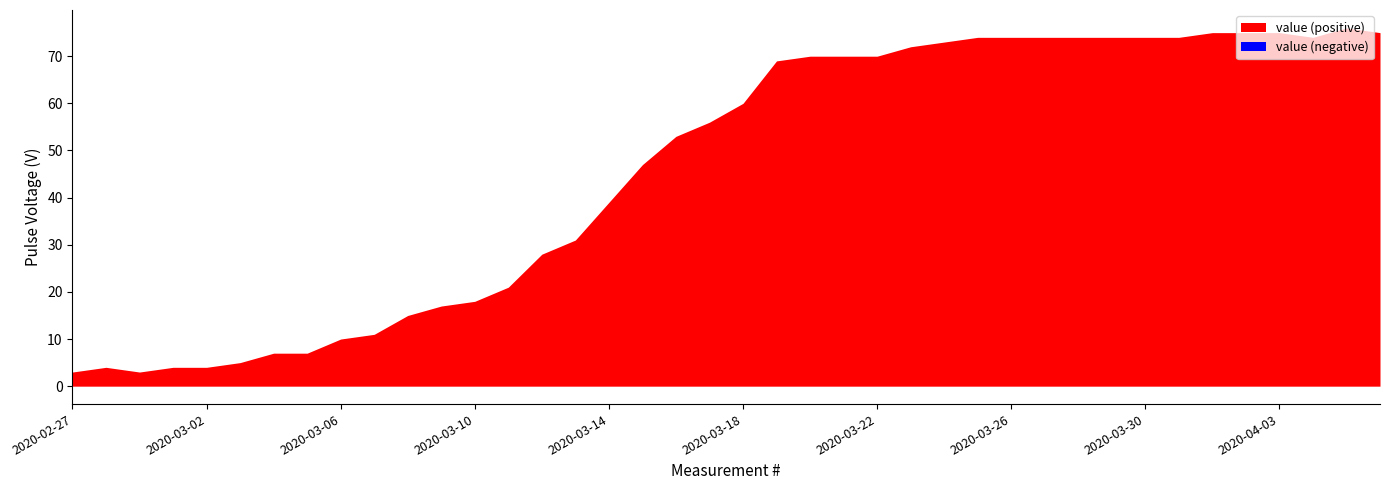

What is the label of the 31st point from the right?

2020-03-07